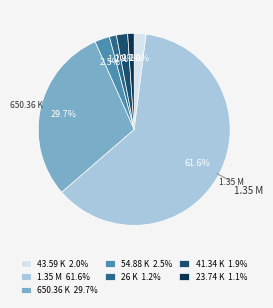

True or false: 23.74 K accounts for 1% of the total.

True